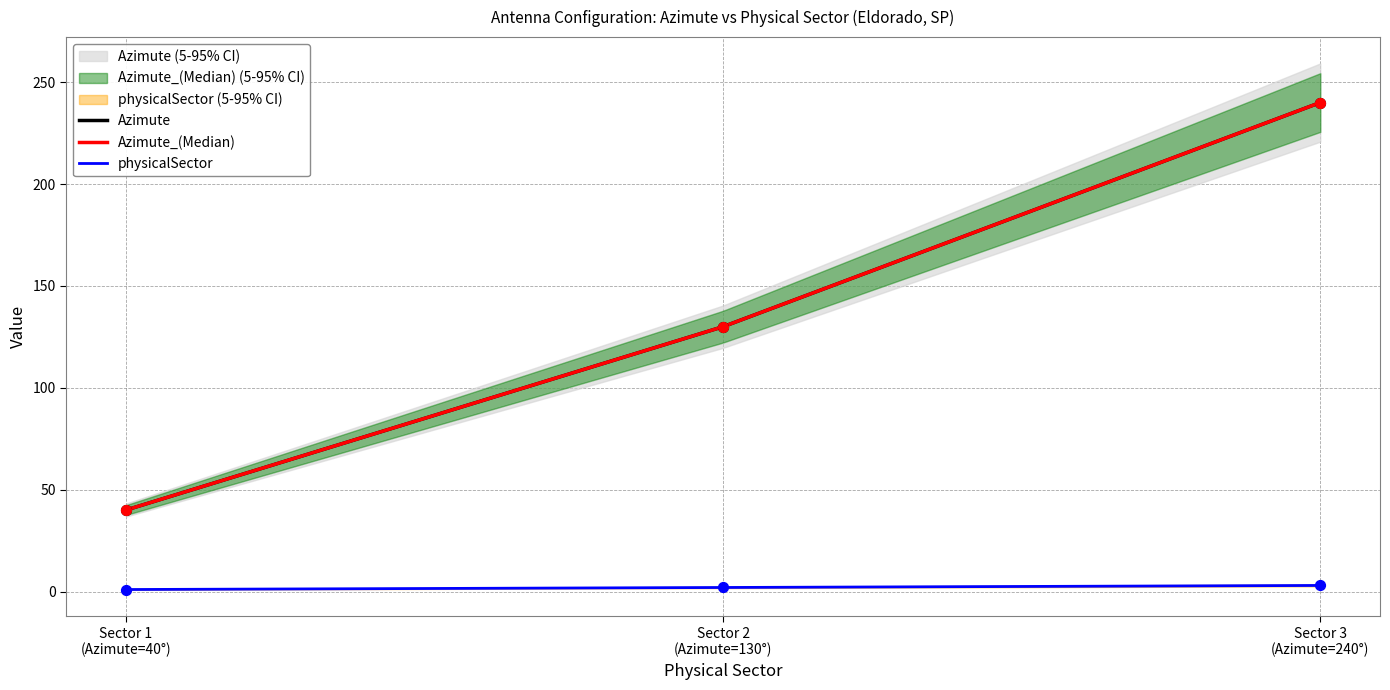

At how many categories does at least one series exceed 192?

1